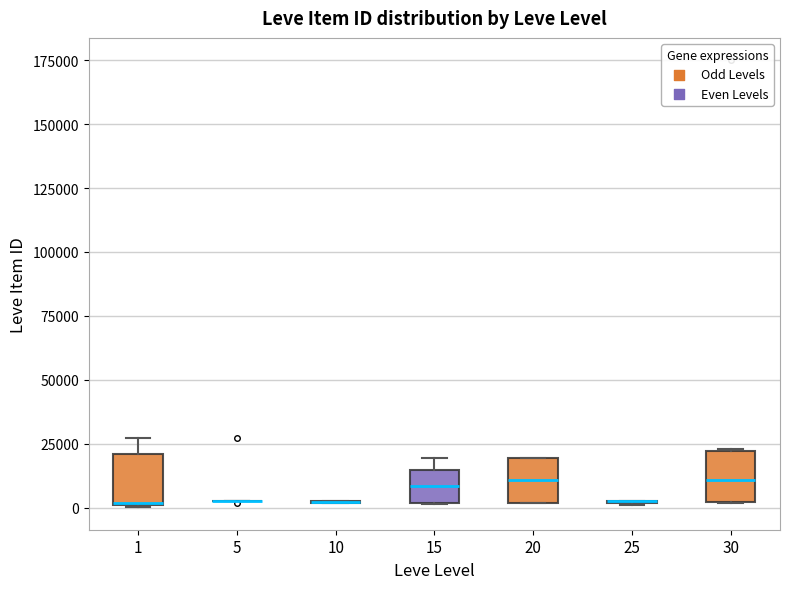

Reading left to right, transcribe this box plot: for each box, give where its median line is, the range the box spans, and where its two whiskers end, as read against the y-axis. The values are not printed on the chart, so give them approximately, as read against the axis.

1: median 0 (drawn on the box's lower edge), box 0 to 20000, whiskers 0 to 25000
5: box collapsed to a line at 0, whiskers 0 to 5000
10: box collapsed to a line at 0, whiskers 0 to 0
15: median 10000, box 0 to 15000, whiskers 0 to 20000
20: median 10000, box 0 to 20000, whiskers 0 to 20000
25: box collapsed to a line at 0, whiskers 0 to 0
30: median 10000, box 0 to 20000, whiskers 0 to 25000